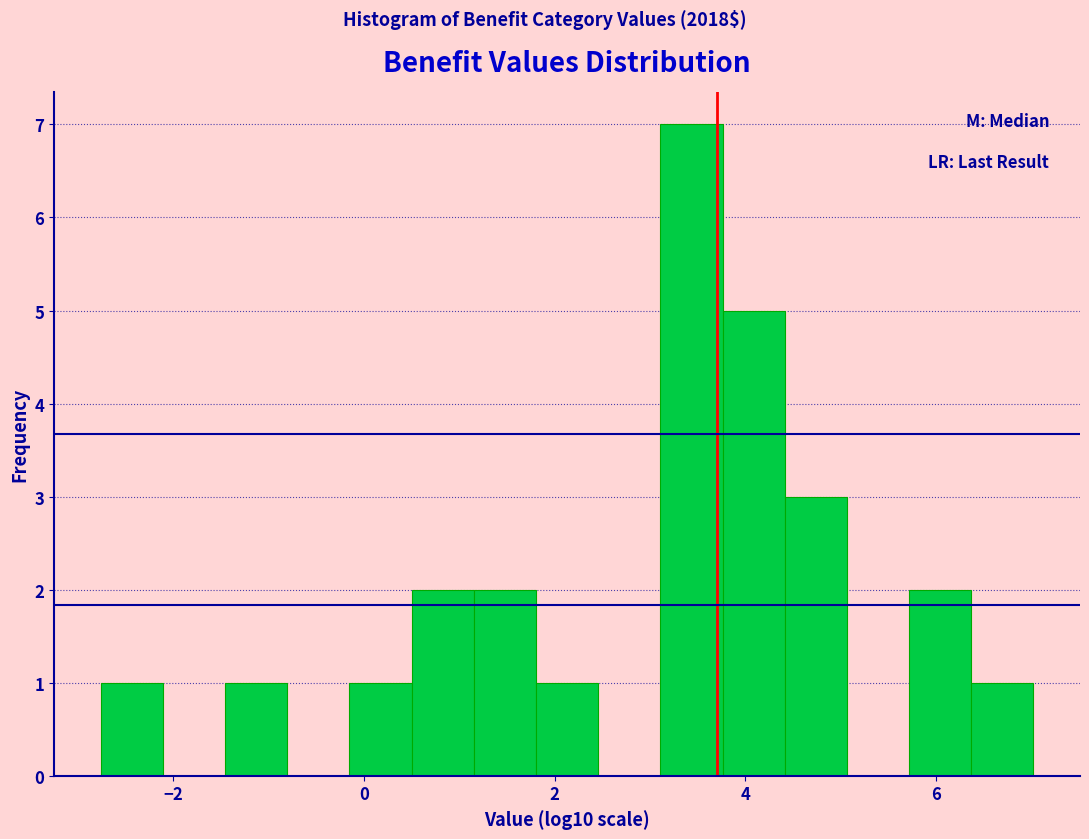

Read against the x-axis, roughly where is the centre of the tallest bar?

3.4